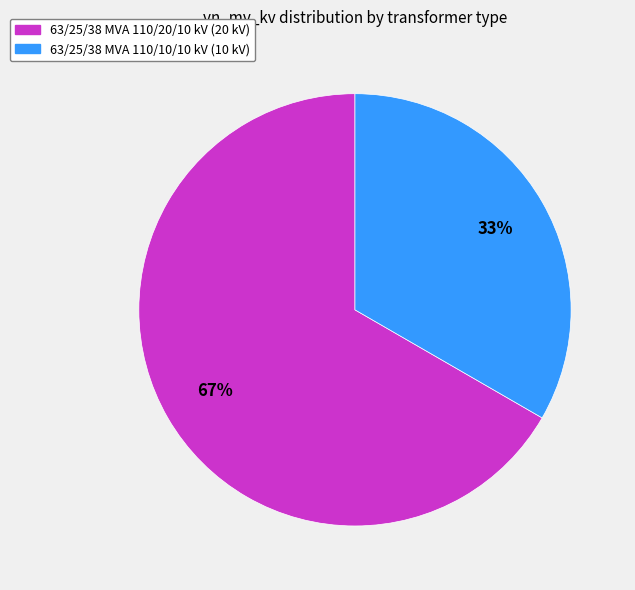

What is the ratio of the value at 63/25/38 MVA 110/10/10 kV to the value at 63/25/38 MVA 110/20/10 kV?

0.5